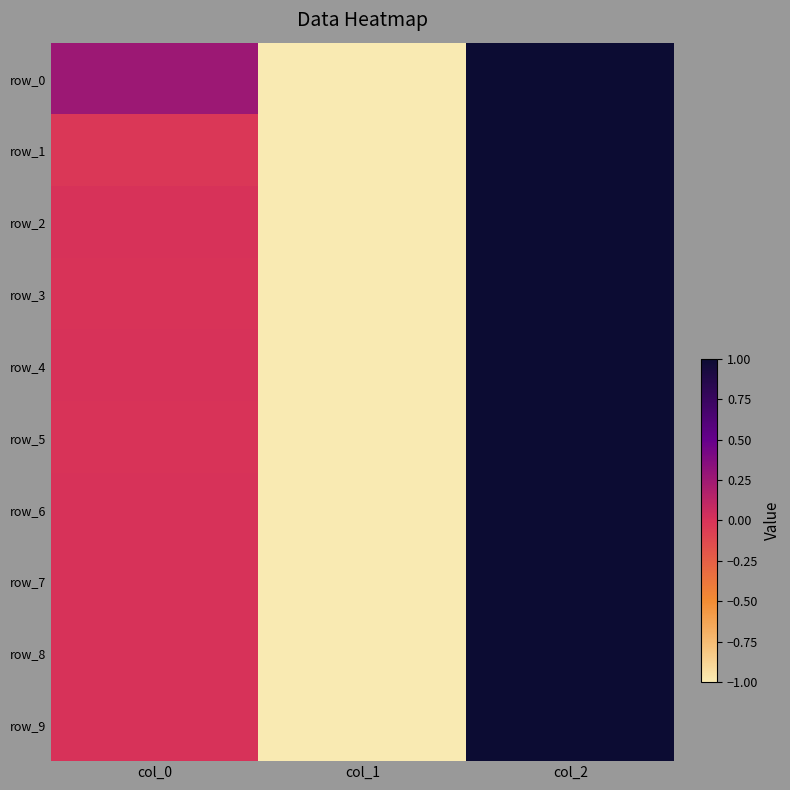

What is the spread (max minus min) of values at col_0?

0.3